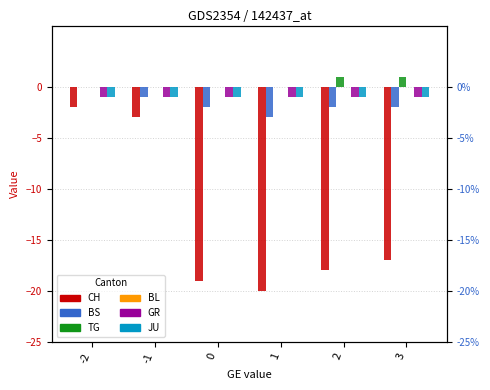

What is the value of the GR bar at the 5th from the left?

-1